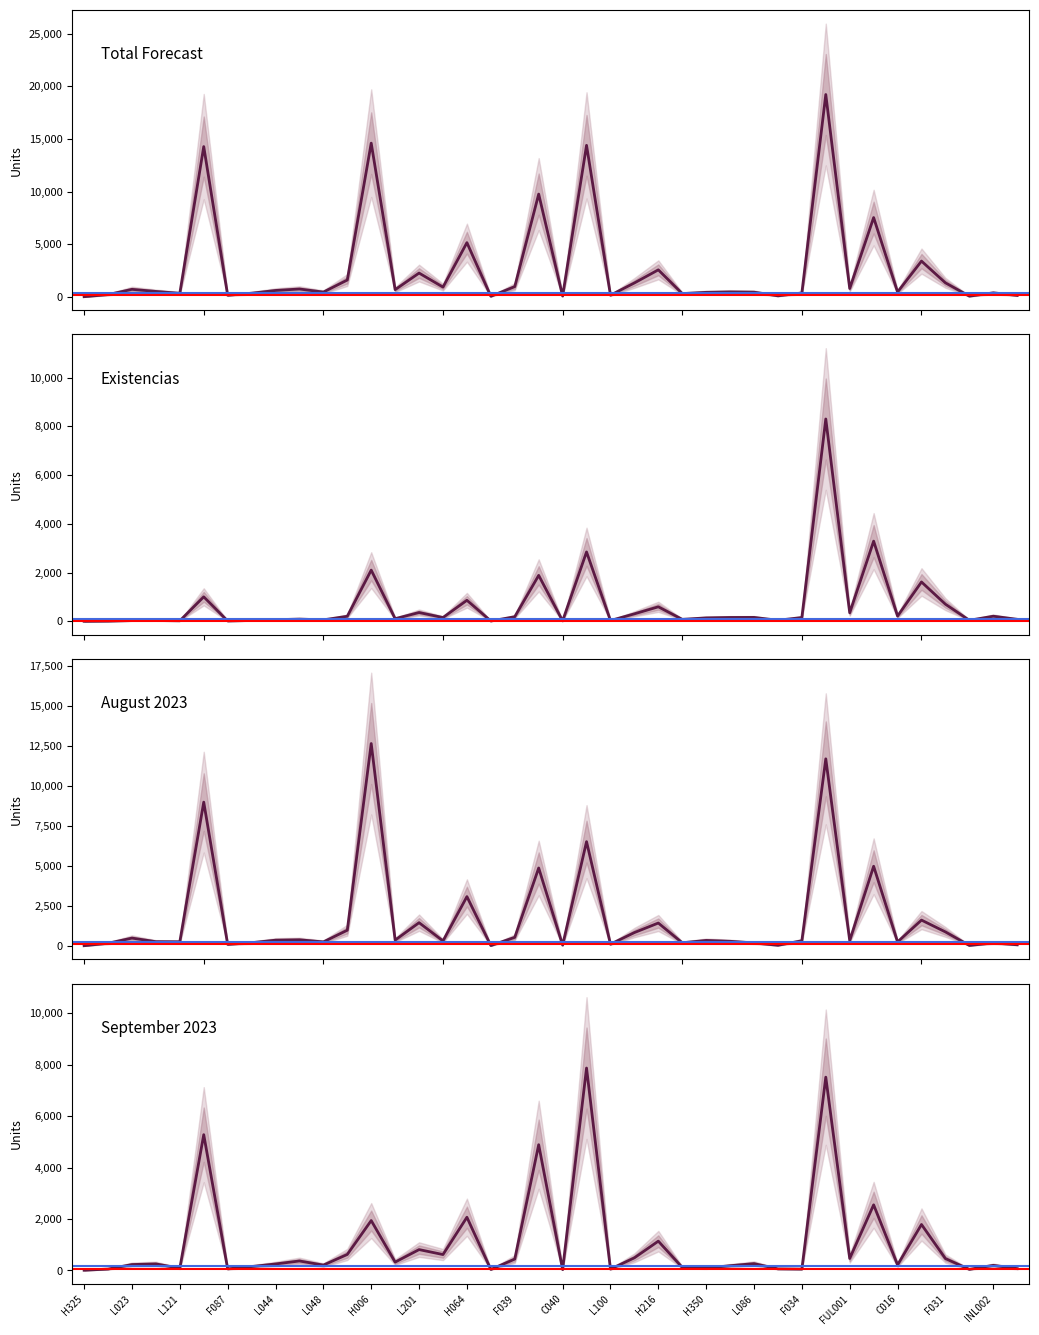

List the series in order of their peak value, highest first.

total_forecast, august 2023, existencias, september 2023